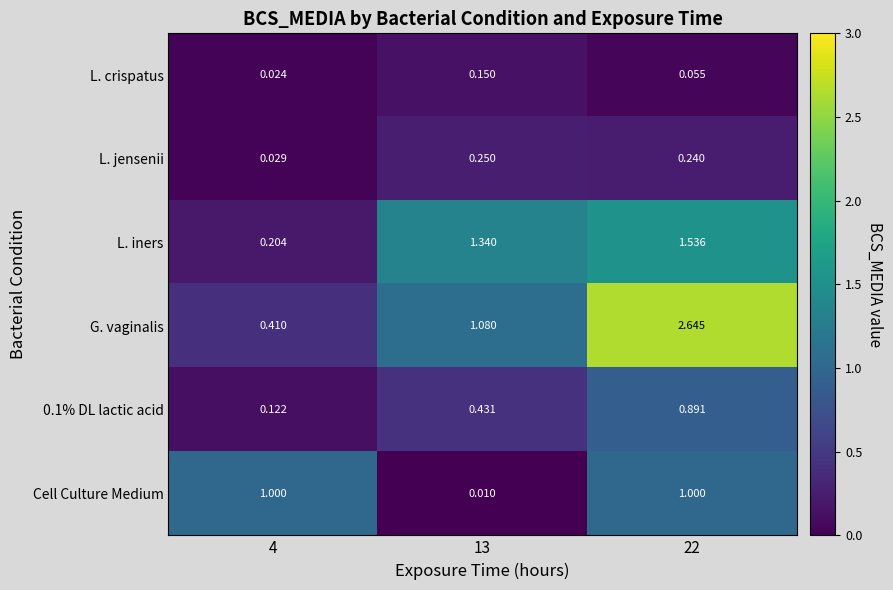

Which series changed the most between 4 and 13?

L. iners